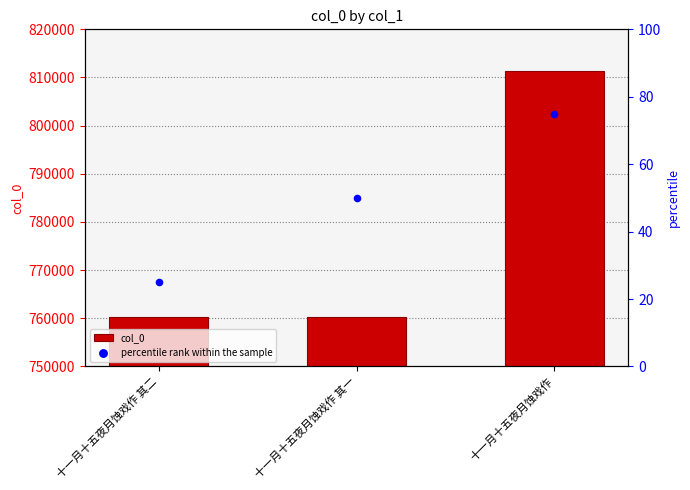

What is the total value across all series at 十一月十五夜月蚀戏作 其二?

760341